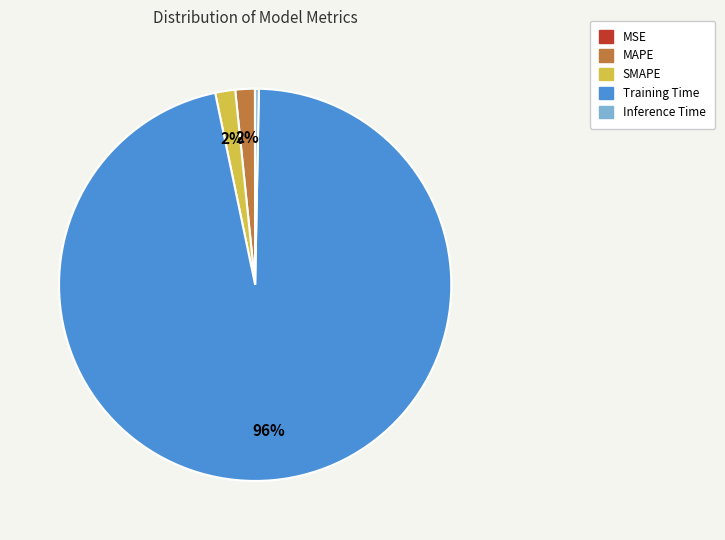

The Inference Time slice represents 7% of the pie. True or false?

False